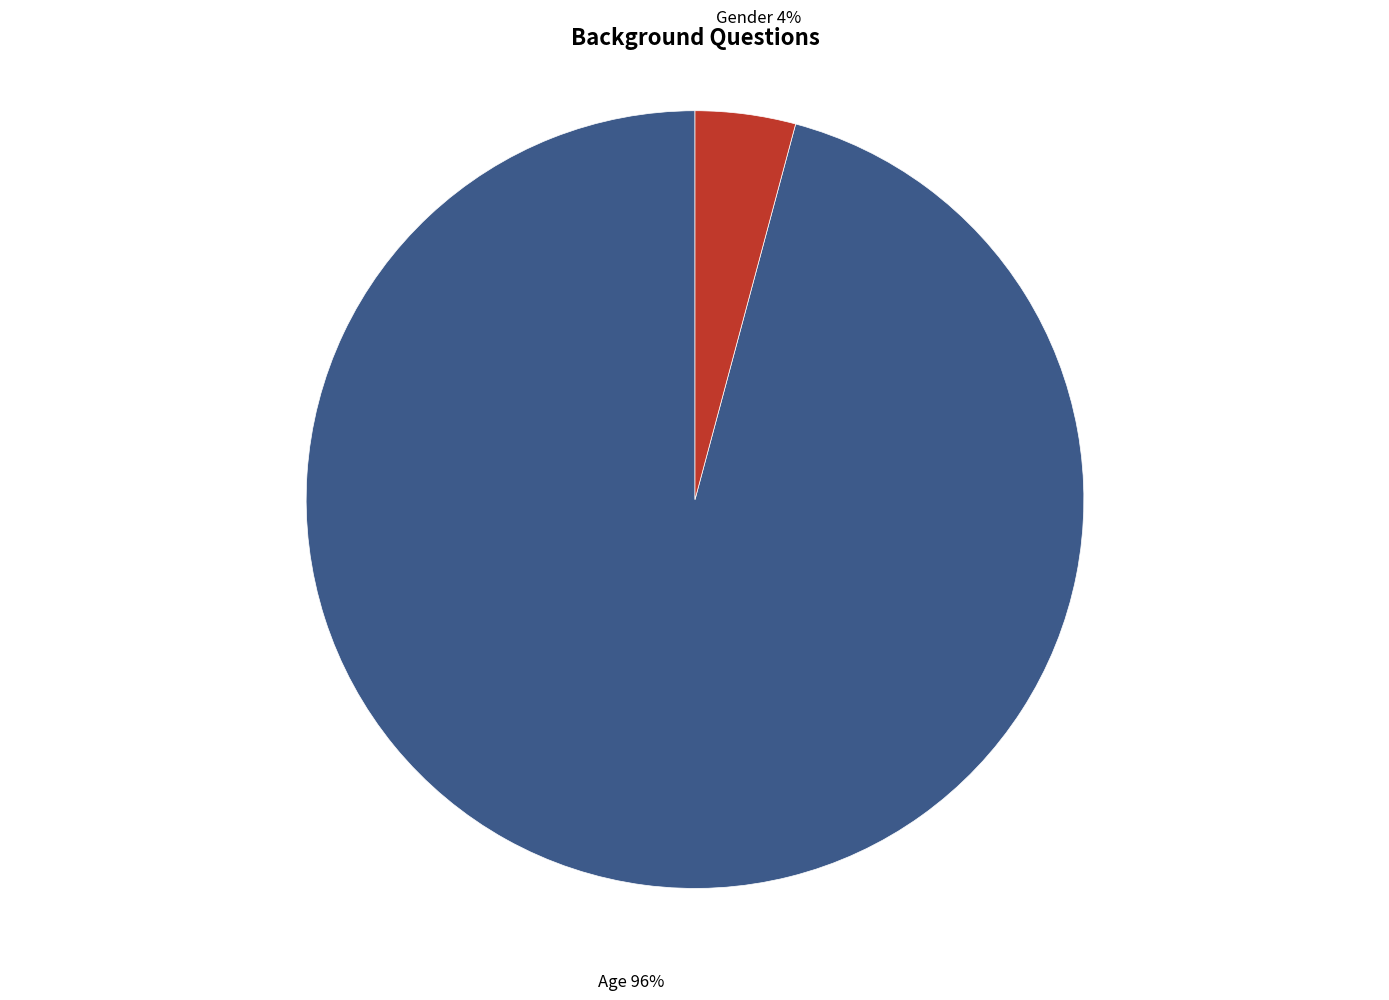

Does any single category account for the majority?

Yes